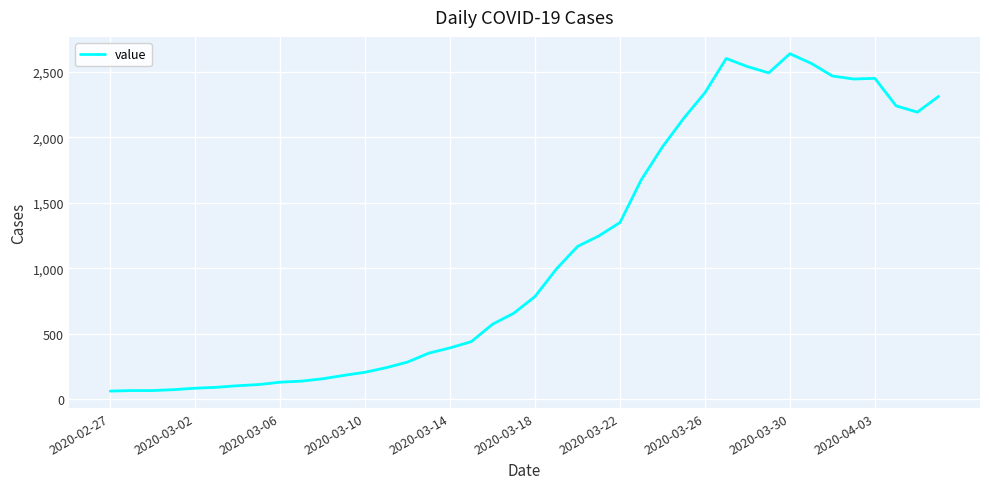

What is the difference between the maximum and minimum values?

2577